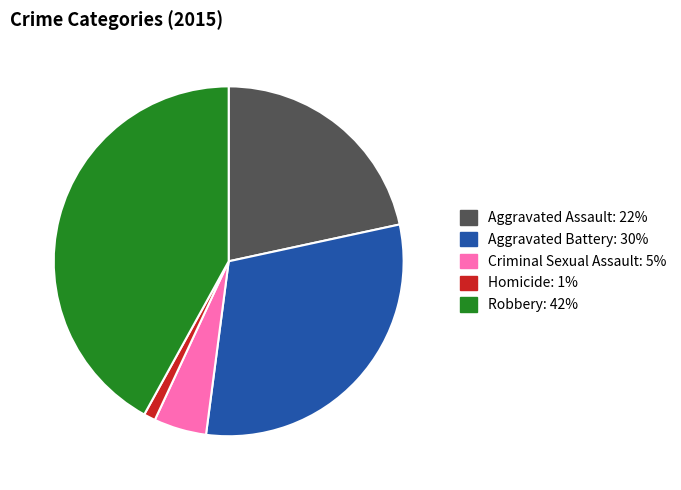

Combined, do Aggravated Battery: 30% and Criminal Sexual Assault: 5% account for over 50%?

No